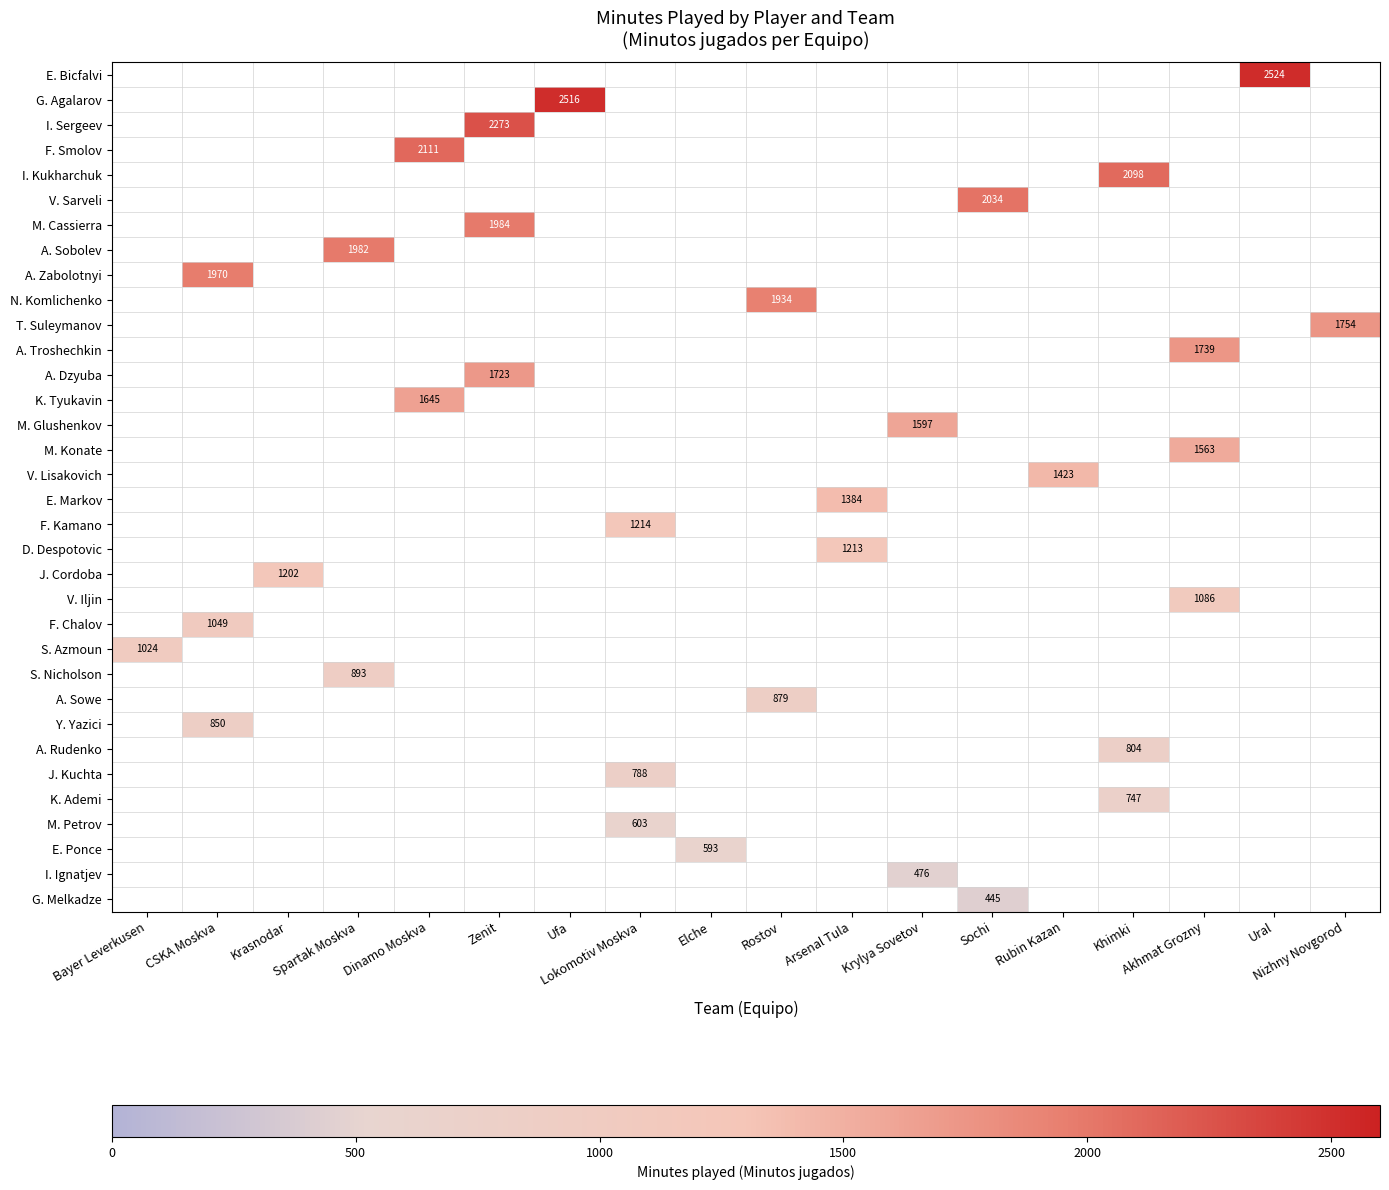

True or false: G. Agalarov has a value of 2516 at Ufa.

True